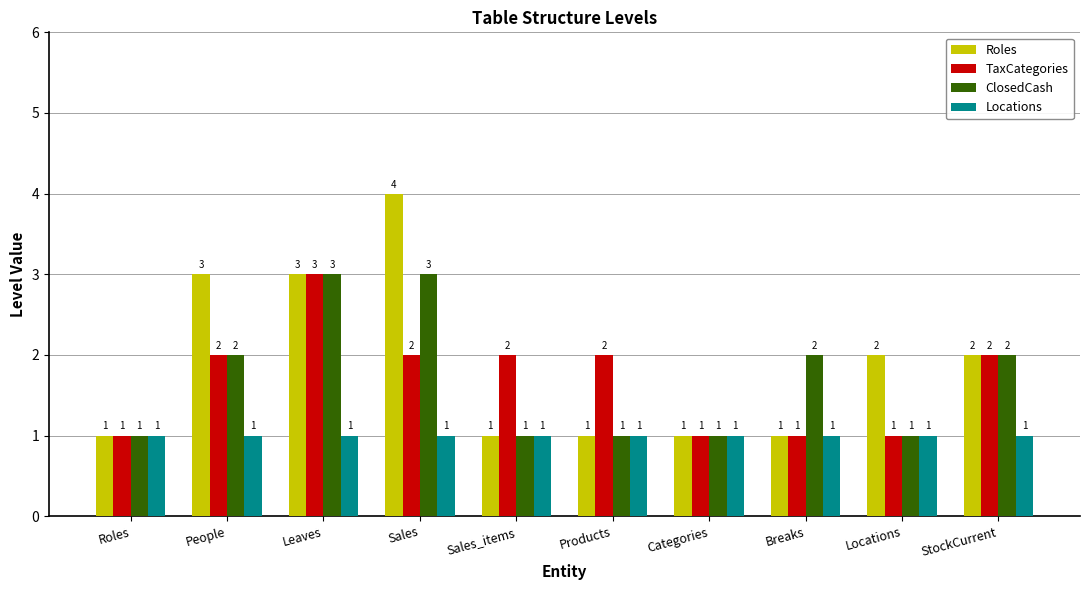

What is the total value across all series at Roles?

4